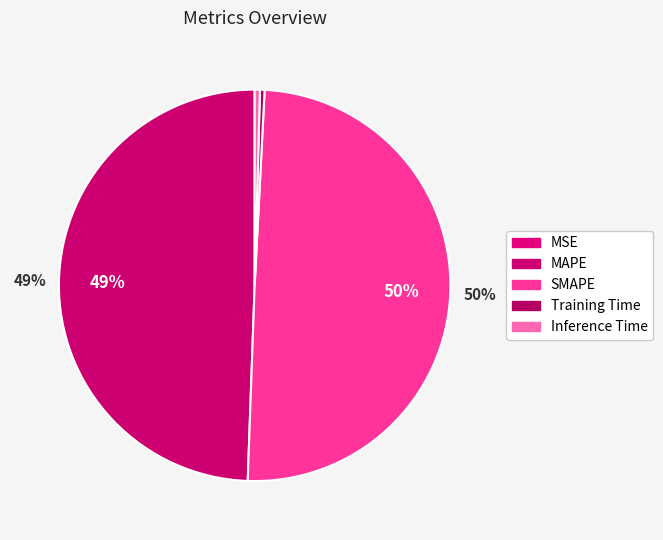

Count the number of slices in the pie.

5